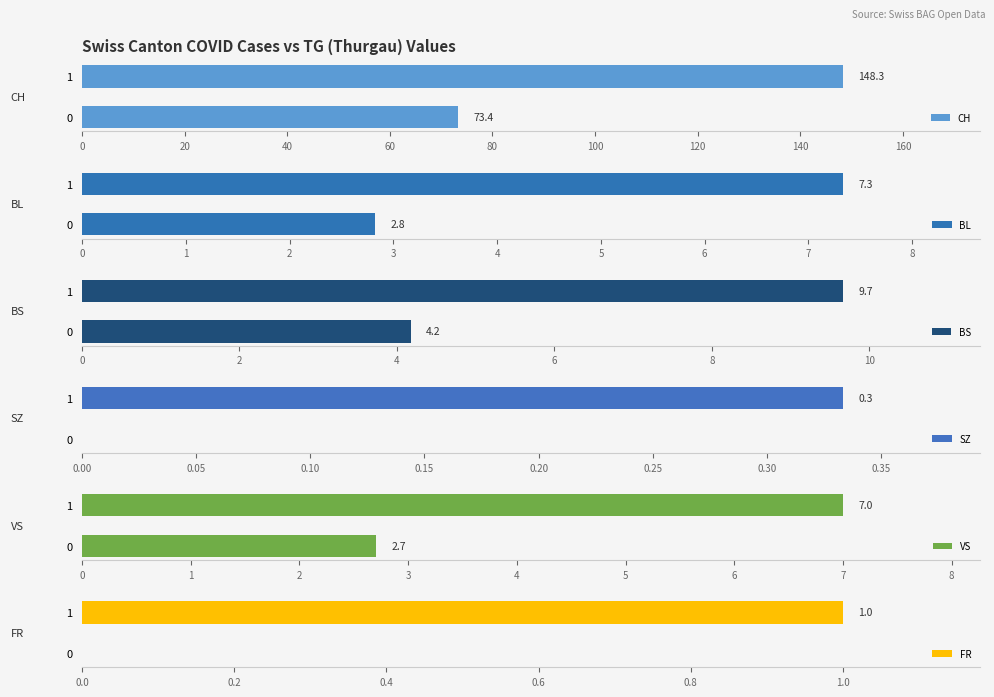

How many FR values are between 0 and 1?

2